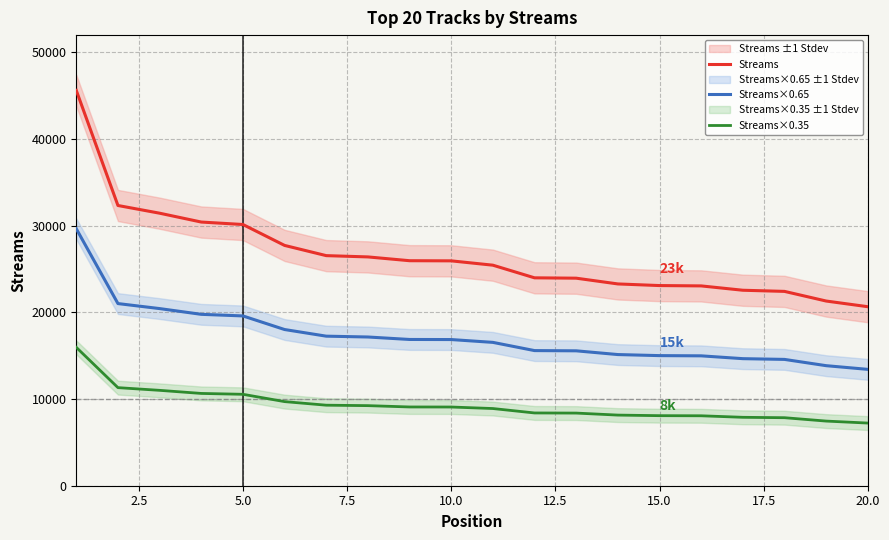

The Streams×0.35 series shows 2224.6 at 15.0. True or false?

False